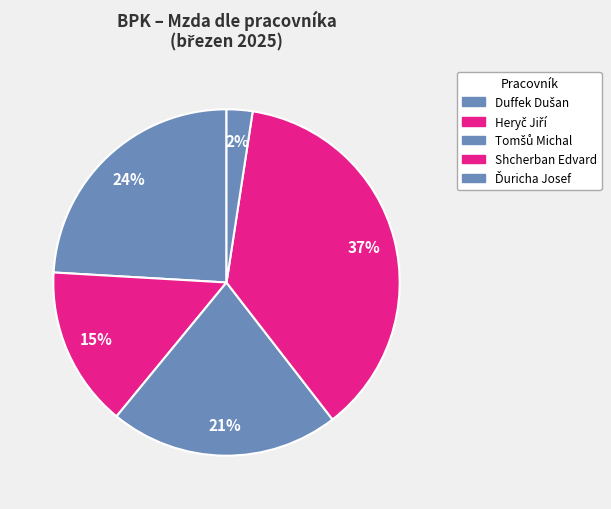

How many segments does this pie chart have?

5